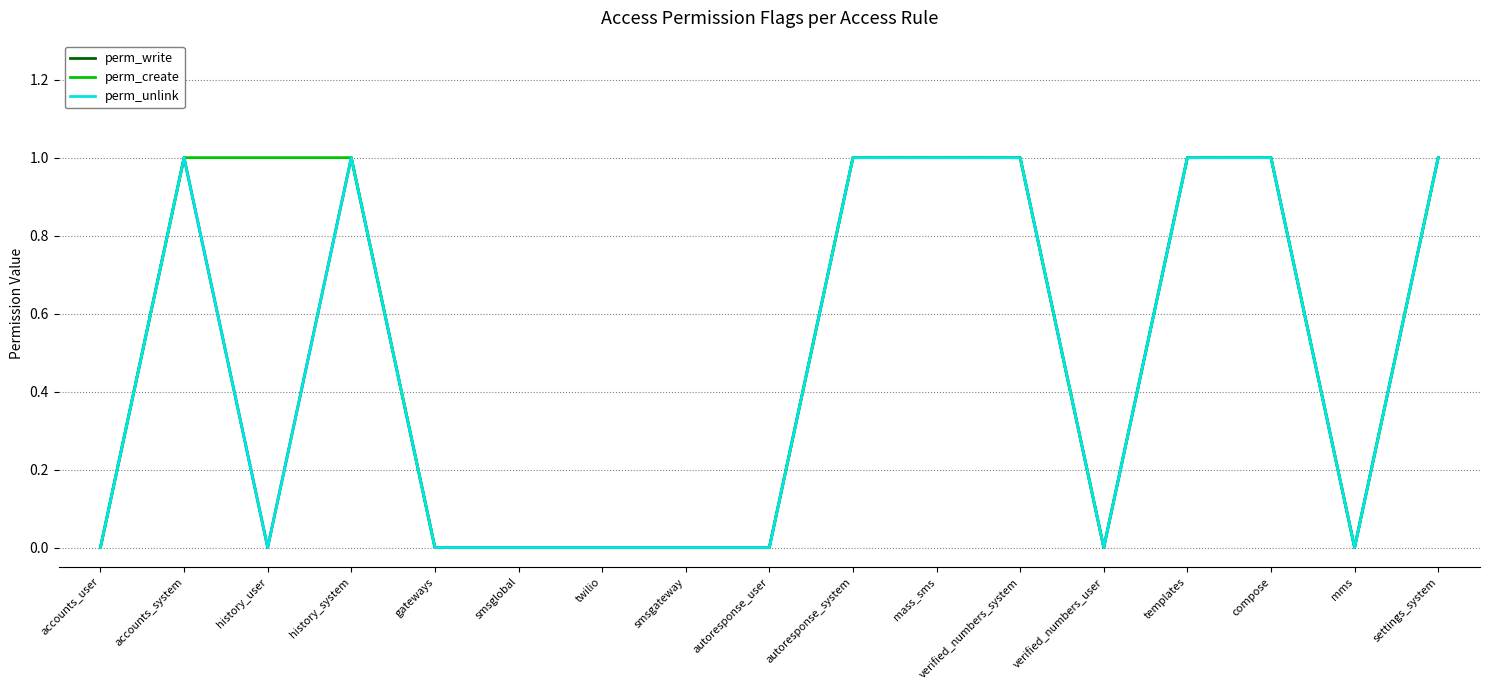

What is the label of the 7th point from the left?

twilio